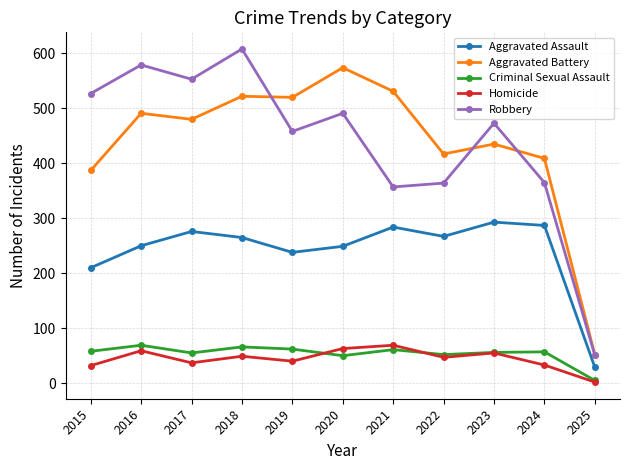

The Aggravated Assault series shows 54 at 2019. True or false?

False